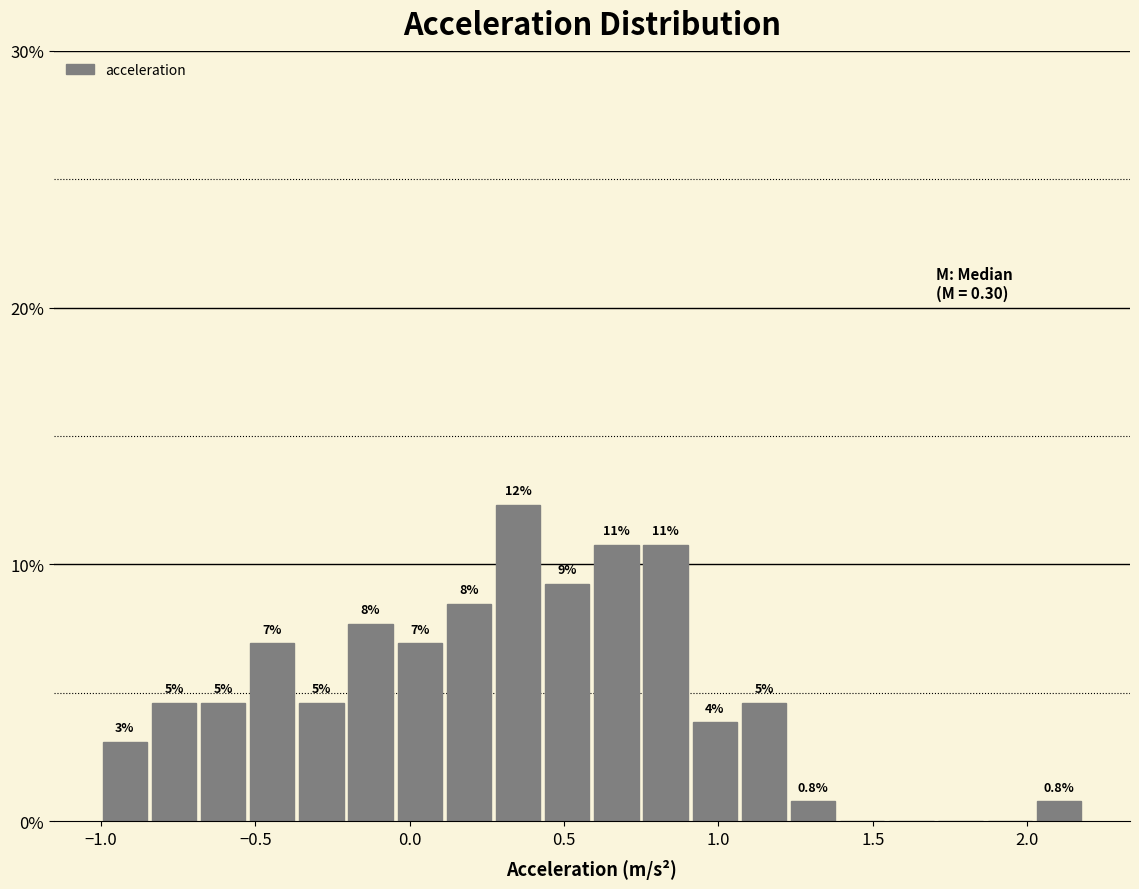

Around what value on the x-axis is the tallest bar? Give the approximate position of its centre, as read against the axis.

0.35